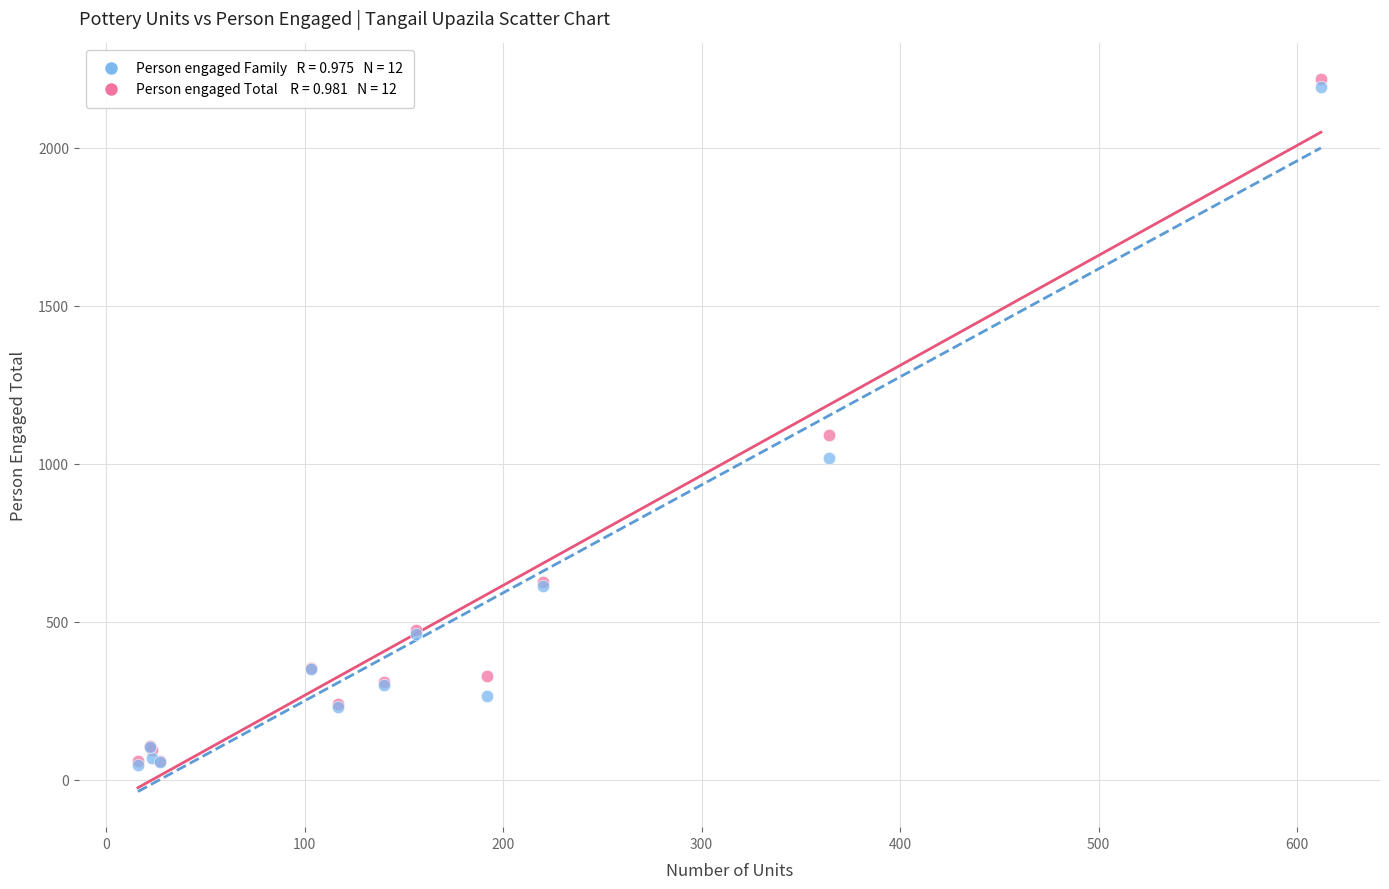

Across all series, what Y value is closest to 1132?

1092